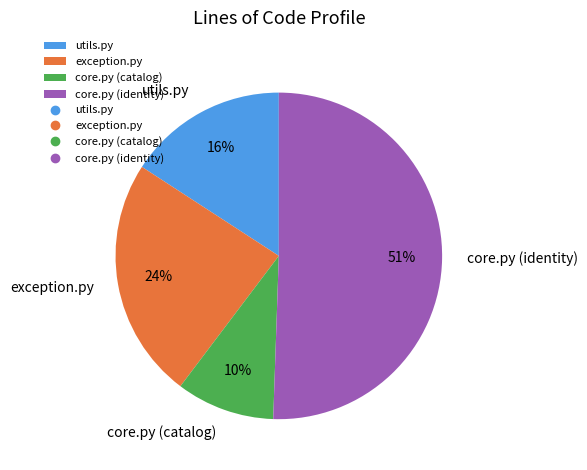

How many segments does this pie chart have?

4